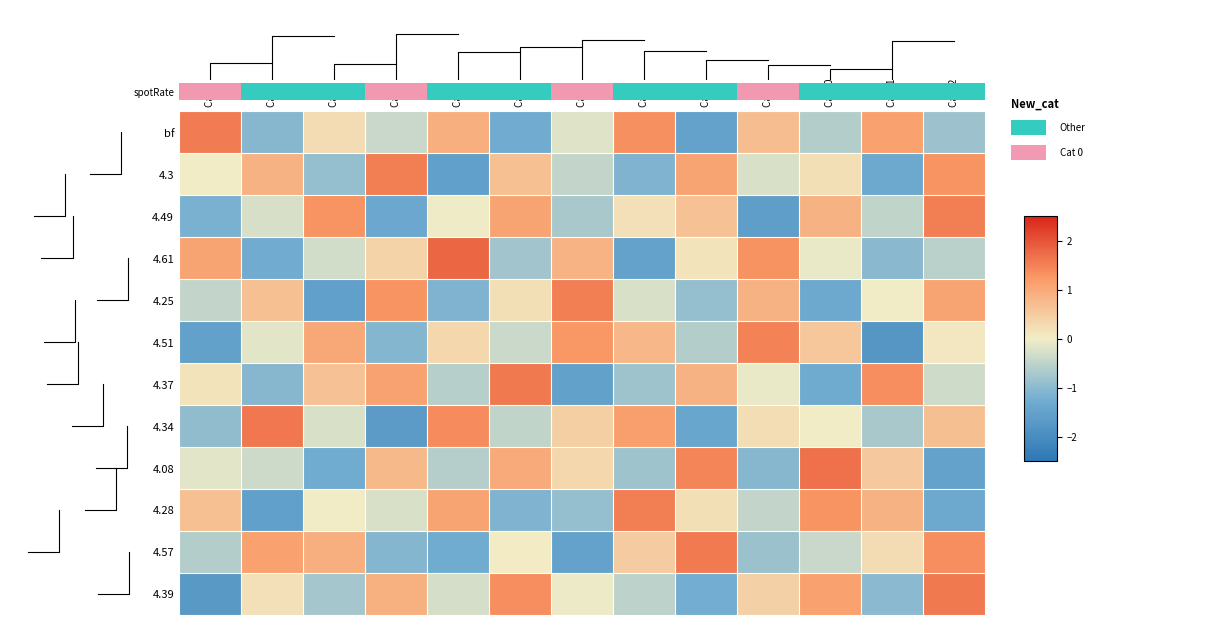

Reading left to right, list all the values displayed in this chart.

bf: Cat 0=1.6	Cat 1=-1.1	Cat 2=0.3	Cat 3=-0.4	Cat 4=0.9	Cat 5=-1.3	Cat 6=-0.2	Cat 7=1.3	Cat 8=-1.5	Cat 9=0.7	Cat 10=-0.6	Cat 11=1.1	Cat 12=-0.8
4.3: Cat 0=-0.0	Cat 1=0.9	Cat 2=-0.9	Cat 3=1.5	Cat 4=-1.6	Cat 5=0.6	Cat 6=-0.5	Cat 7=-1.1	Cat 8=1.1	Cat 9=-0.2	Cat 10=0.2	Cat 11=-1.3	Cat 12=1.3
4.49: Cat 0=-1.2	Cat 1=-0.3	Cat 2=1.3	Cat 3=-1.4	Cat 4=-0.0	Cat 5=1.1	Cat 6=-0.7	Cat 7=0.2	Cat 8=0.6	Cat 9=-1.6	Cat 10=0.9	Cat 11=-0.5	Cat 12=1.5
4.61: Cat 0=1.1	Cat 1=-1.3	Cat 2=-0.3	Cat 3=0.4	Cat 4=1.8	Cat 5=-0.8	Cat 6=0.9	Cat 7=-1.5	Cat 8=0.1	Cat 9=1.3	Cat 10=-0.1	Cat 11=-1.0	Cat 12=-0.6
4.25: Cat 0=-0.5	Cat 1=0.6	Cat 2=-1.6	Cat 3=1.3	Cat 4=-1.1	Cat 5=0.2	Cat 6=1.5	Cat 7=-0.2	Cat 8=-0.9	Cat 9=0.9	Cat 10=-1.3	Cat 11=-0.0	Cat 12=1.1
4.51: Cat 0=-1.5	Cat 1=-0.1	Cat 2=1.0	Cat 3=-1.1	Cat 4=0.3	Cat 5=-0.4	Cat 6=1.3	Cat 7=0.8	Cat 8=-0.6	Cat 9=1.5	Cat 10=0.6	Cat 11=-1.8	Cat 12=0.1
4.37: Cat 0=0.1	Cat 1=-1.1	Cat 2=0.6	Cat 3=1.1	Cat 4=-0.6	Cat 5=1.6	Cat 6=-1.5	Cat 7=-0.8	Cat 8=0.9	Cat 9=-0.1	Cat 10=-1.3	Cat 11=1.3	Cat 12=-0.3
4.34: Cat 0=-1.0	Cat 1=1.6	Cat 2=-0.3	Cat 3=-1.7	Cat 4=1.4	Cat 5=-0.5	Cat 6=0.4	Cat 7=1.1	Cat 8=-1.4	Cat 9=0.2	Cat 10=-0.0	Cat 11=-0.7	Cat 12=0.7
4.08: Cat 0=-0.1	Cat 1=-0.4	Cat 2=-1.3	Cat 3=0.8	Cat 4=-0.6	Cat 5=1.0	Cat 6=0.3	Cat 7=-0.8	Cat 8=1.4	Cat 9=-1.0	Cat 10=1.7	Cat 11=0.5	Cat 12=-1.5
4.28: Cat 0=0.6	Cat 1=-1.6	Cat 2=-0.0	Cat 3=-0.2	Cat 4=1.1	Cat 5=-1.1	Cat 6=-0.9	Cat 7=1.5	Cat 8=0.2	Cat 9=-0.5	Cat 10=1.3	Cat 11=0.9	Cat 12=-1.3
4.57: Cat 0=-0.6	Cat 1=1.1	Cat 2=0.9	Cat 3=-1.1	Cat 4=-1.3	Cat 5=0.0	Cat 6=-1.5	Cat 7=0.5	Cat 8=1.6	Cat 9=-0.8	Cat 10=-0.4	Cat 11=0.3	Cat 12=1.4
4.39: Cat 0=-1.7	Cat 1=0.2	Cat 2=-0.8	Cat 3=0.9	Cat 4=-0.3	Cat 5=1.4	Cat 6=-0.1	Cat 7=-0.5	Cat 8=-1.2	Cat 9=0.4	Cat 10=1.1	Cat 11=-1.0	Cat 12=1.6